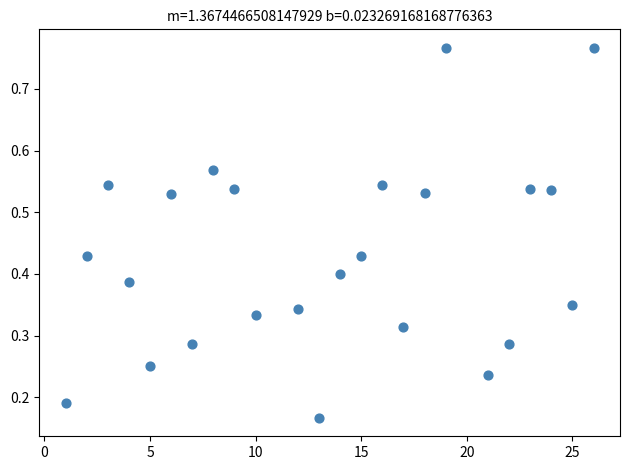

What is the range of X values (max minus min)?

25.0